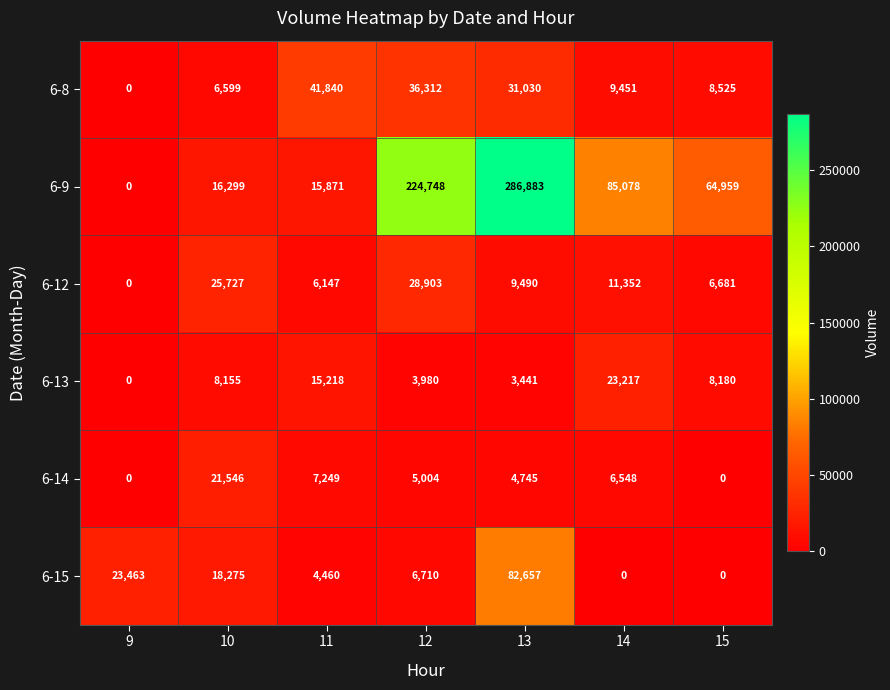

Which series has the largest total across all categories?

6-9